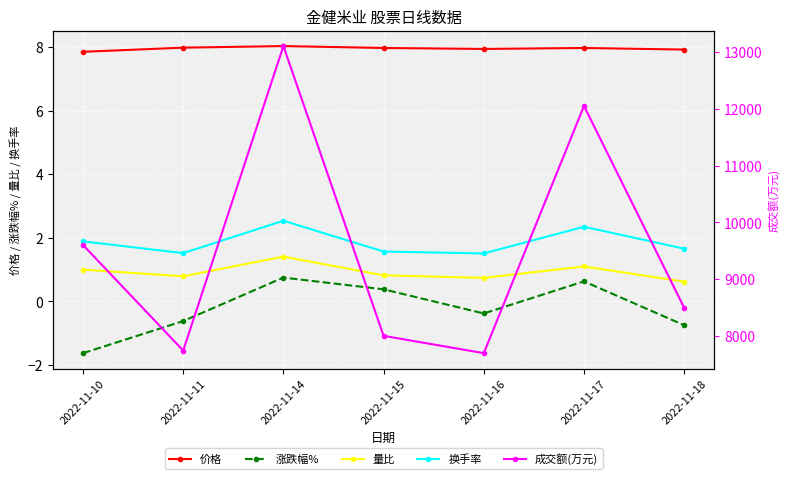

At which category is the sum across all series the highest?

2022-11-14